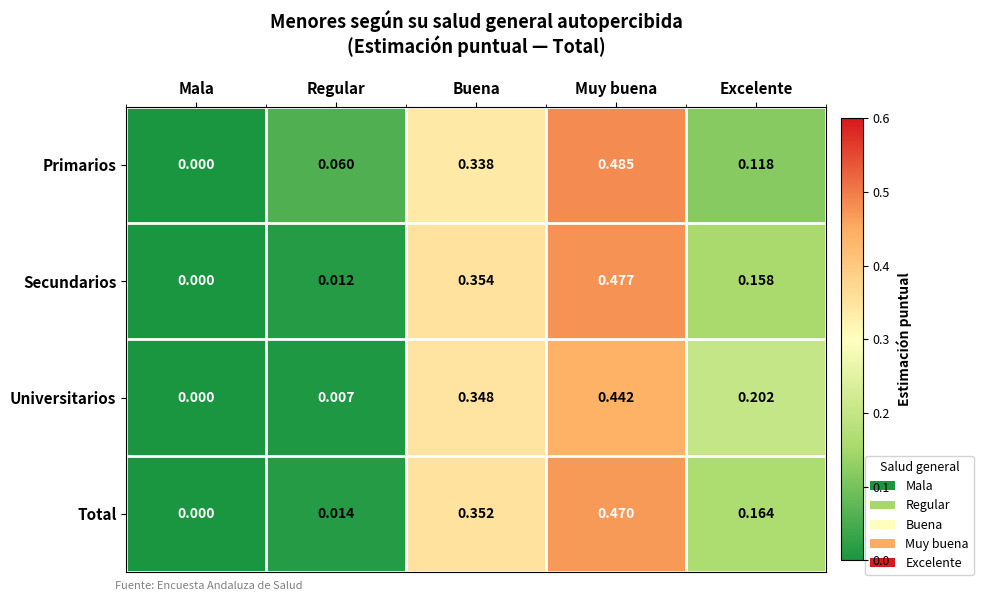

Which series has the largest range (max minus min)?

Primarios